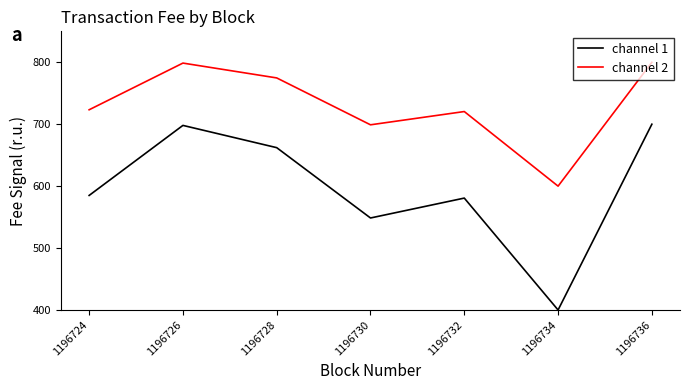

Which series has the largest total across all categories?

channel 2